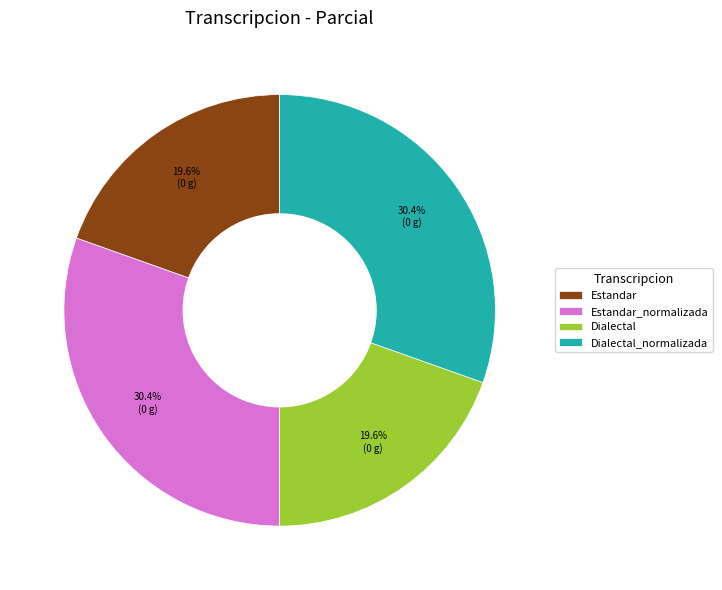

The Dialectal slice represents 20% of the pie. True or false?

True